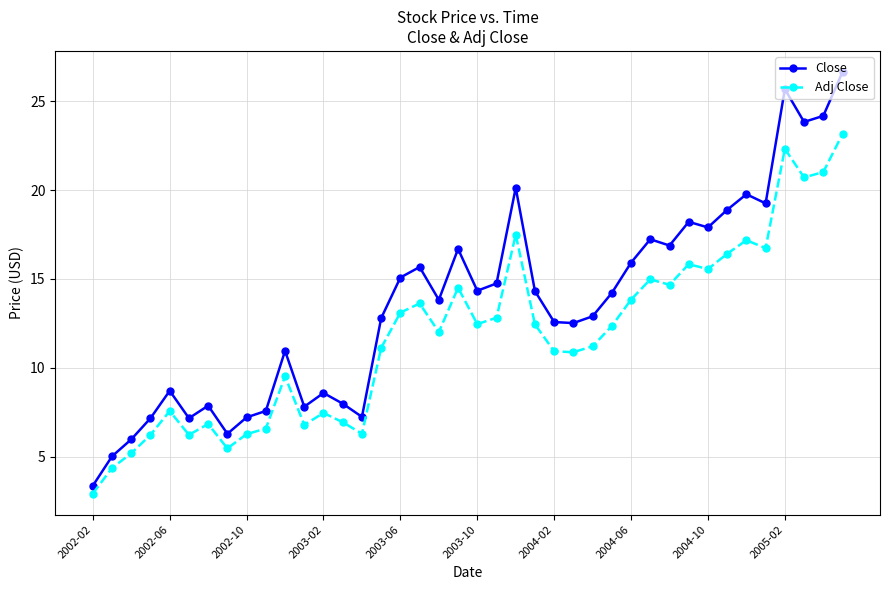

How many lines are shown in the chart?

2